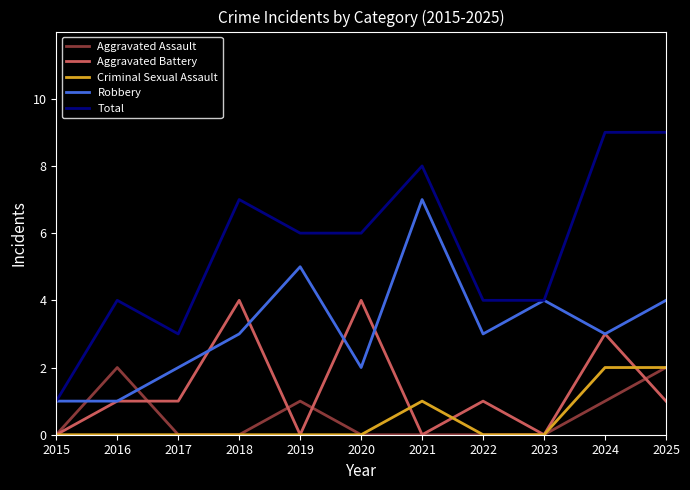

What is the average value of the Total series?

6